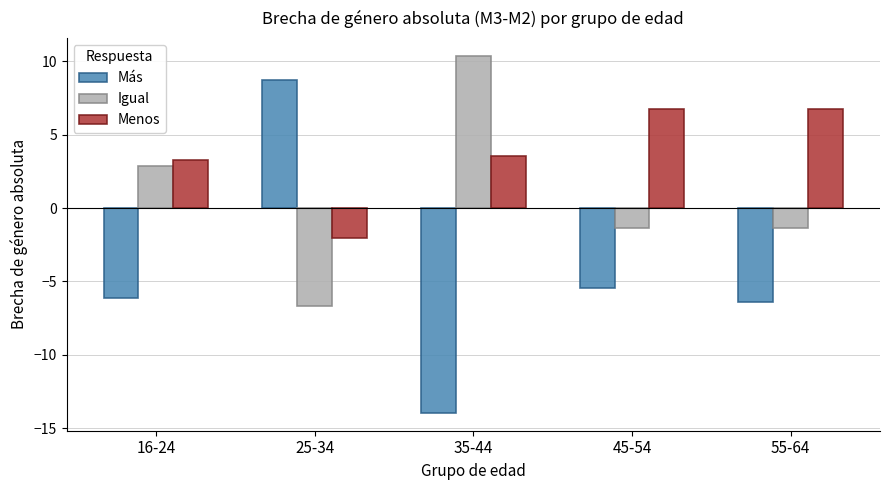

The value of Menos at 55-64 is 6.8. True or false?

True